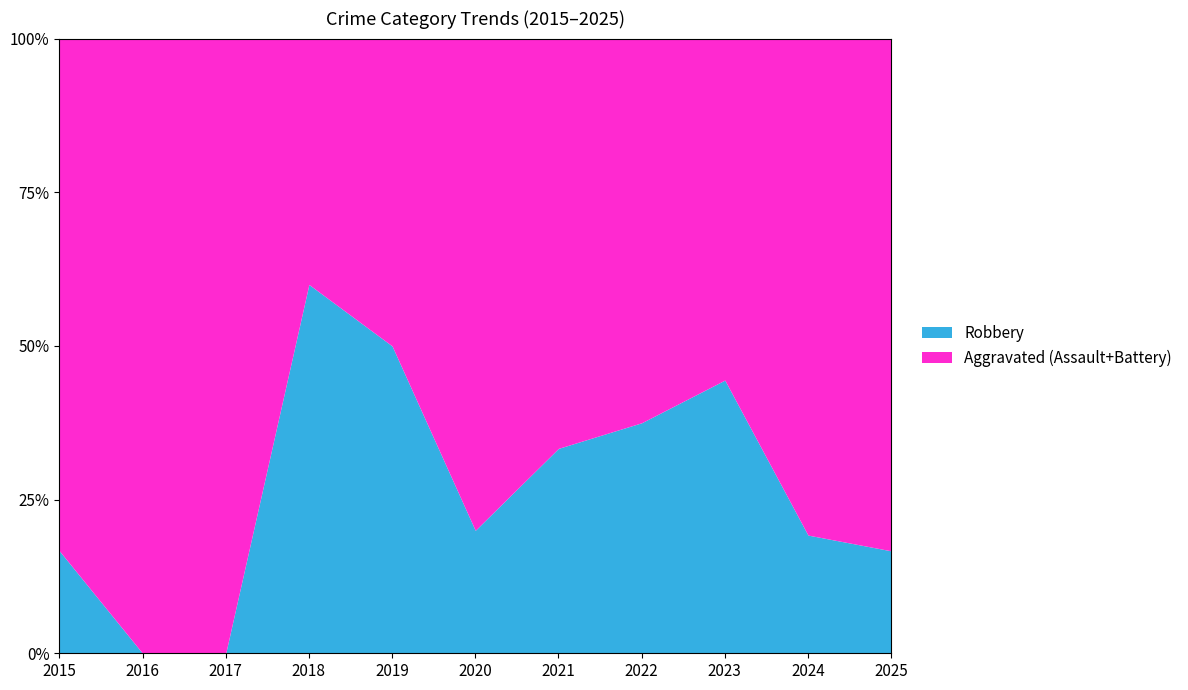

Is it true that Total equals 39 at 2024?

False